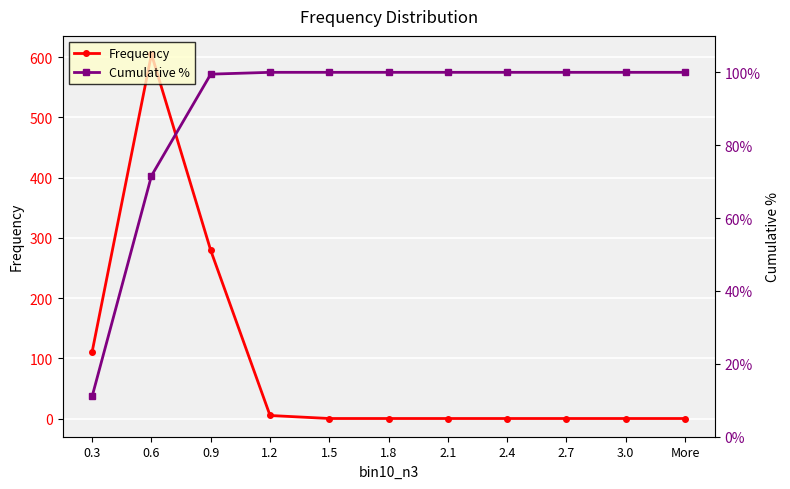

What position from the left is 0.6?

2